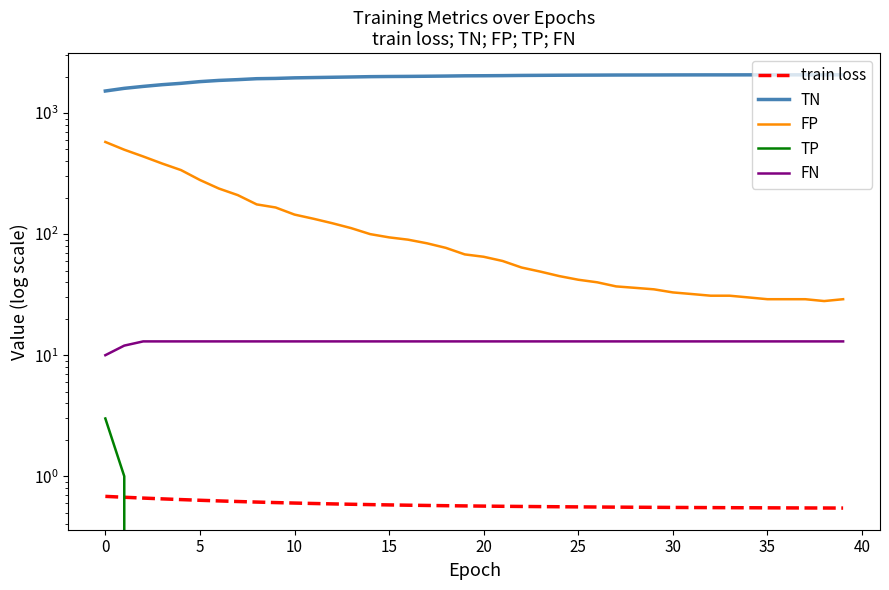

Which has a higher value, 35 or 32?

35